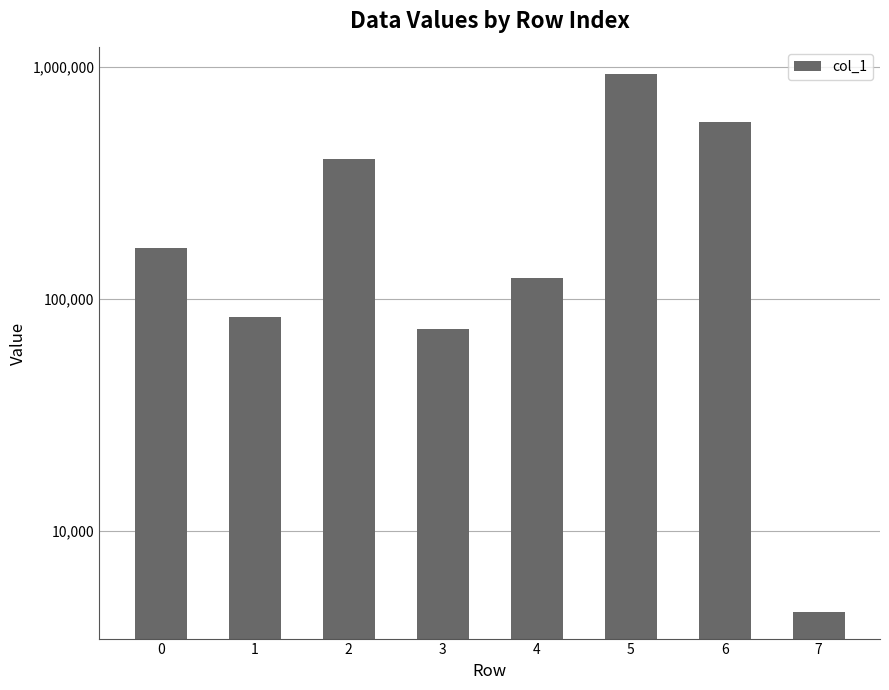

Reading left to right, list all the values displayed in this chart.

166199	83933	400601	74083	123058	929996	580355	4490